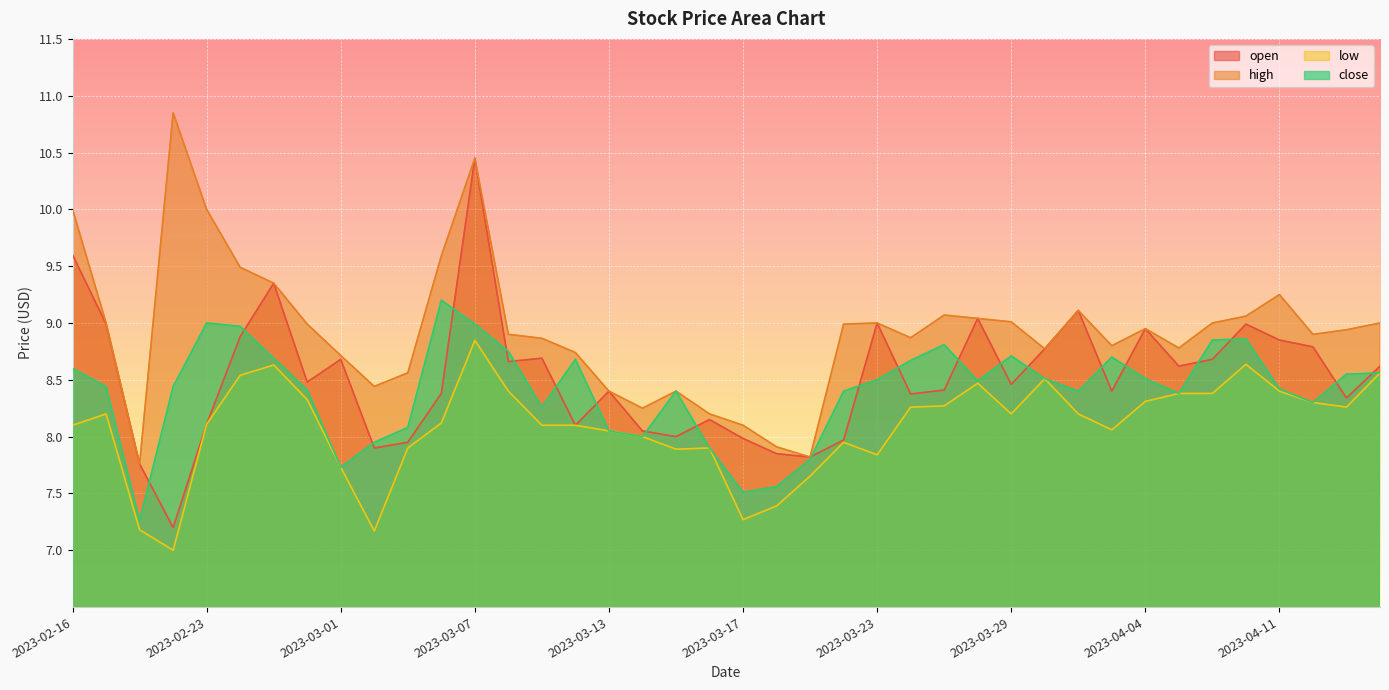

Between 2023-03-08 and 2023-03-14, which is larger?

2023-03-08